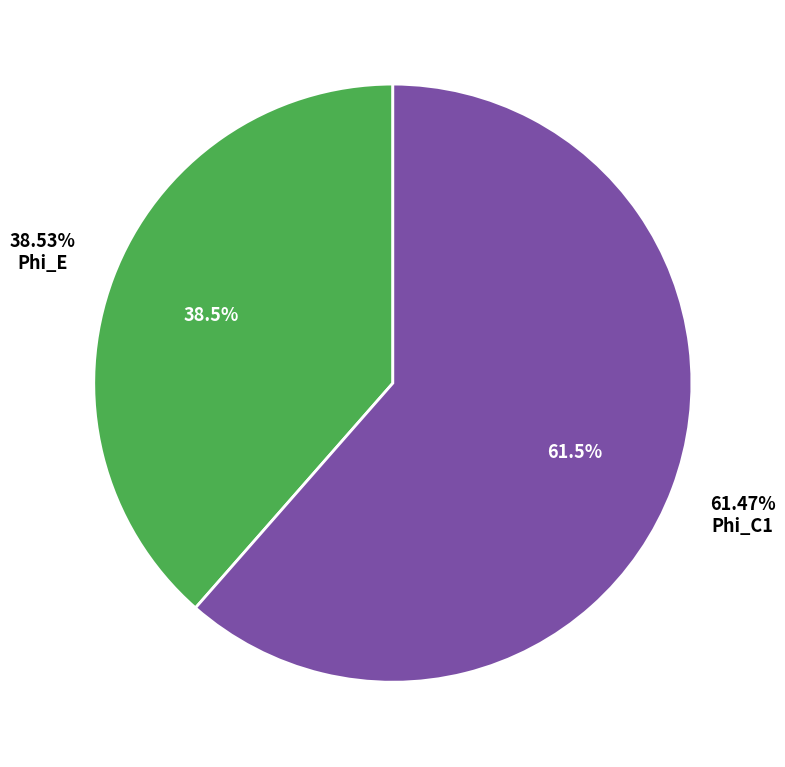

Does Phi_E represent more than half of the total?

No